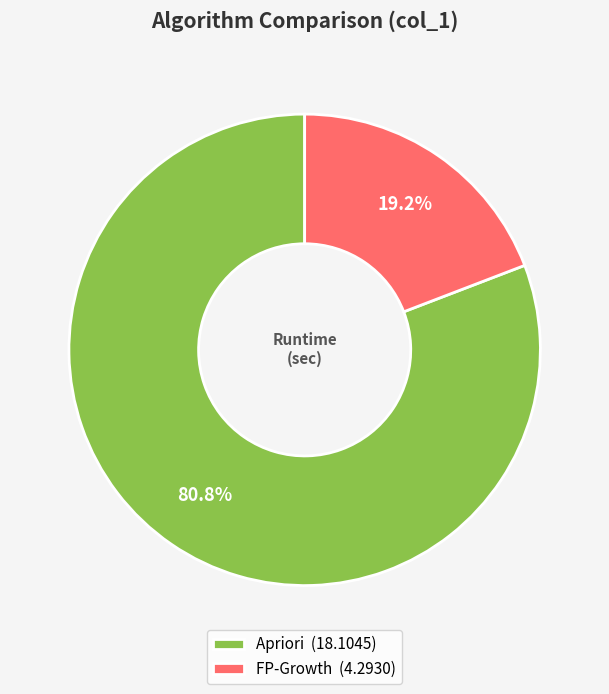

Which slice is the smallest?

FP-Growth